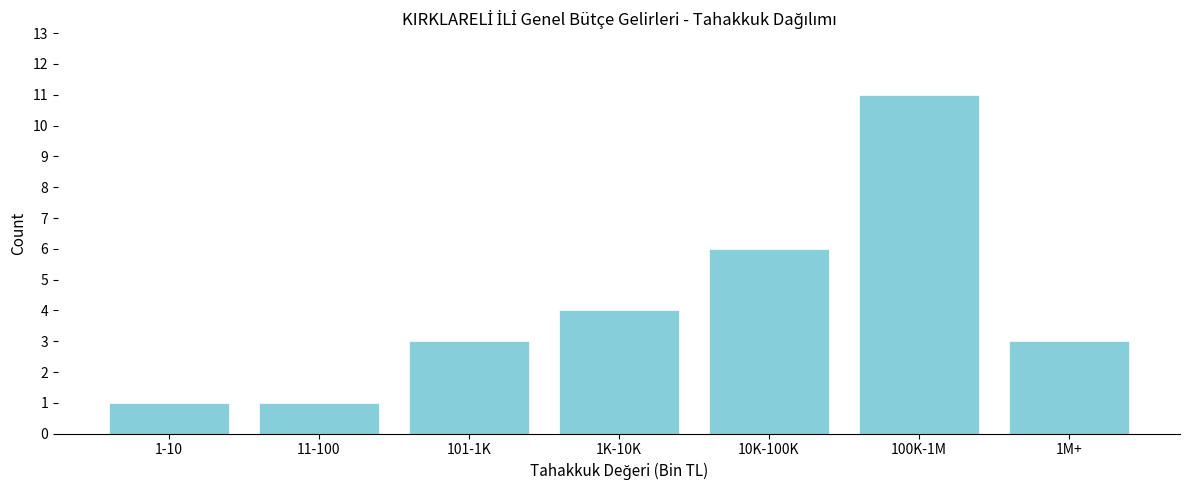

Reading left to right, transcribe all the data shown in this chart.

1	1	3	4	6	11	3